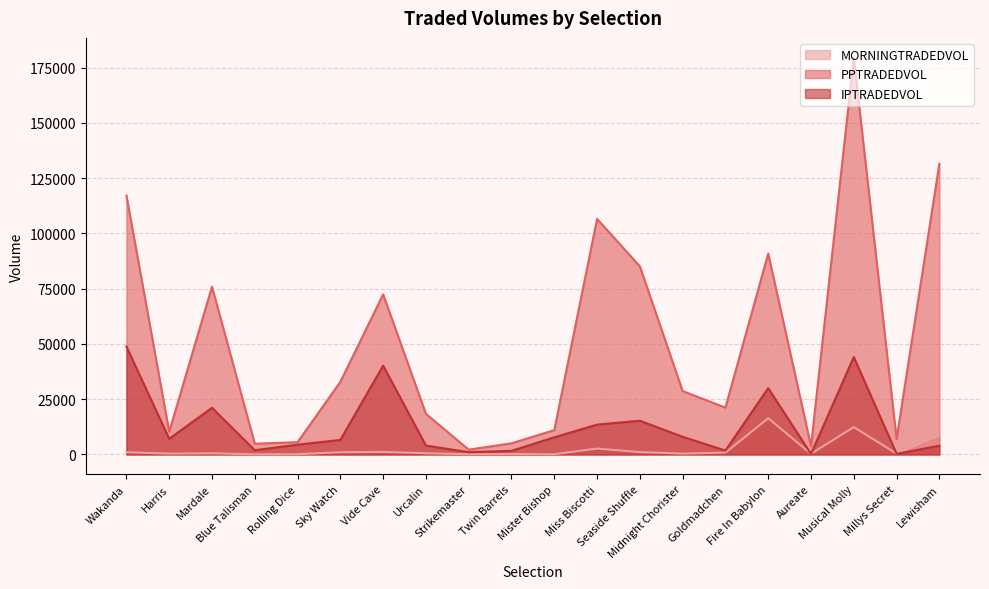

List the labels in order of MORNINGTRADEDVOL value, smallest first.

Blue Talisman, Strikemaster, Rolling Dice, Mister Bishop, Twin Barrels, Aureate, Millys Secret, Harris, Midnight Chorister, Mardale, Urcalin, Goldmadchen, Wakanda, Sky Watch, Seaside Shuffle, Vide Cave, Miss Biscotti, Lewisham, Musical Molly, Fire In Babylon